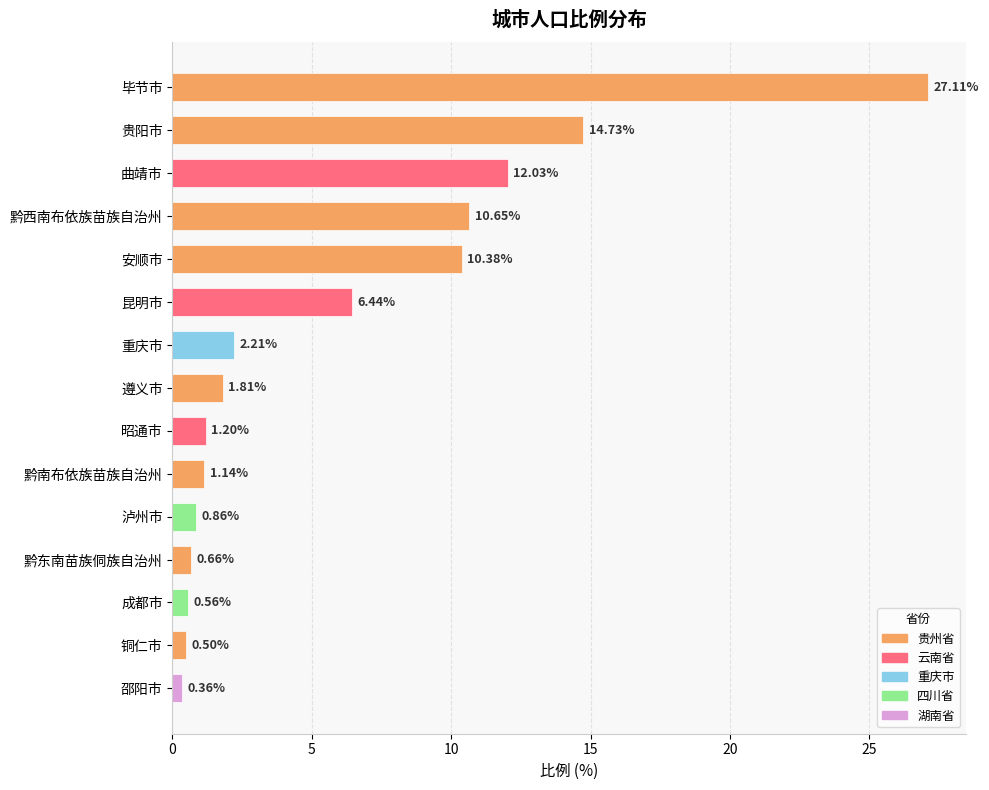

Rank the categories by value from lowest to highest.

邵阳市, 铜仁市, 成都市, 黔东南苗族侗族自治州, 泸州市, 黔南布依族苗族自治州, 昭通市, 遵义市, 重庆市, 昆明市, 安顺市, 黔西南布依族苗族自治州, 曲靖市, 贵阳市, 毕节市